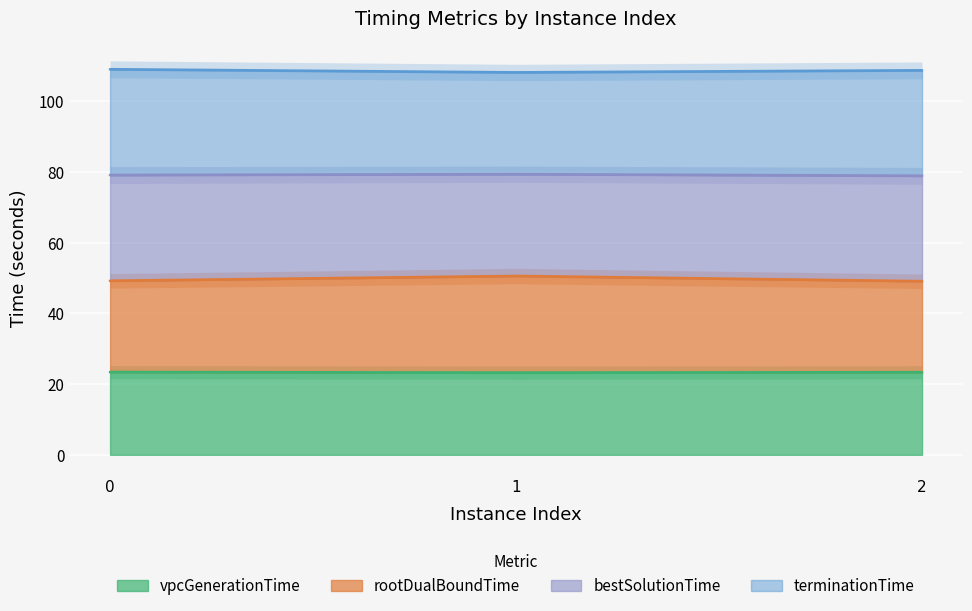

The vpcGenerationTime series shows 13.2 at 0. True or false?

False